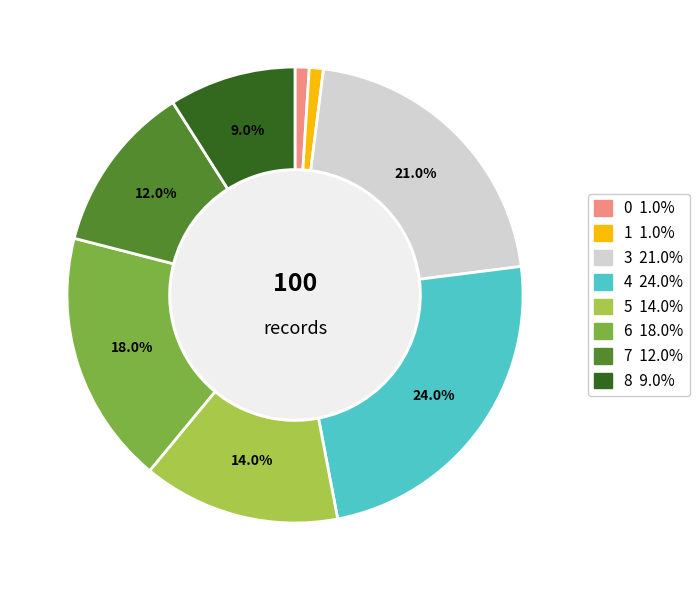

Is there any slice that represents more than half of the pie?

No